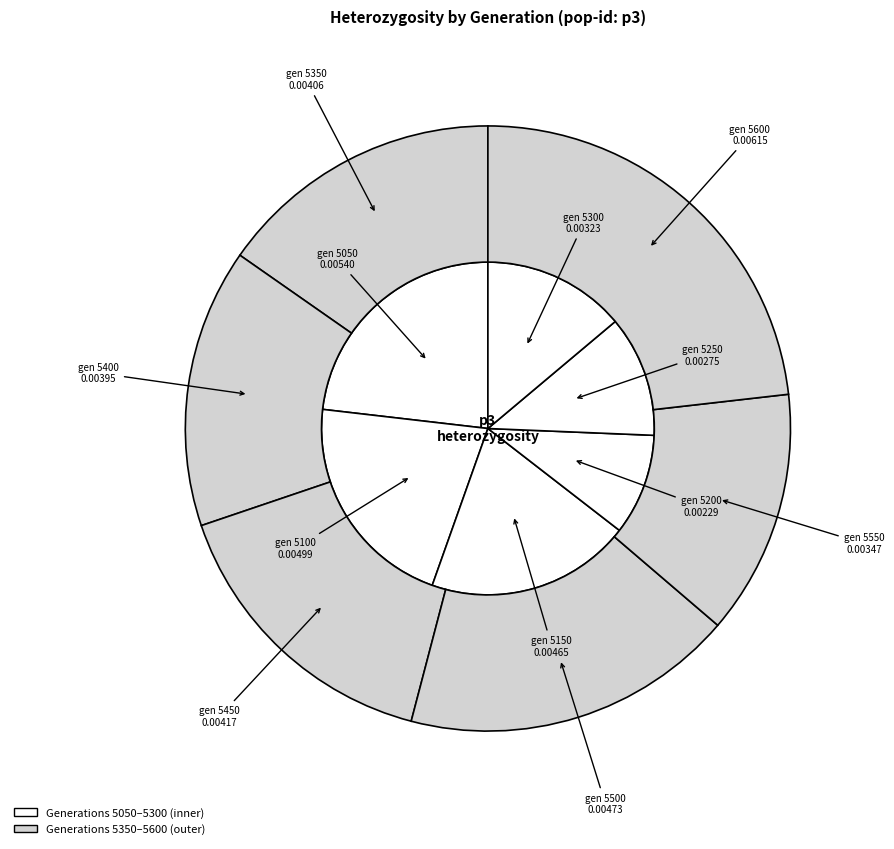

Rank the categories by value from highest to lowest.

5600, 5050, 5100, 5500, 5150, 5450, 5350, 5400, 5550, 5300, 5250, 5200